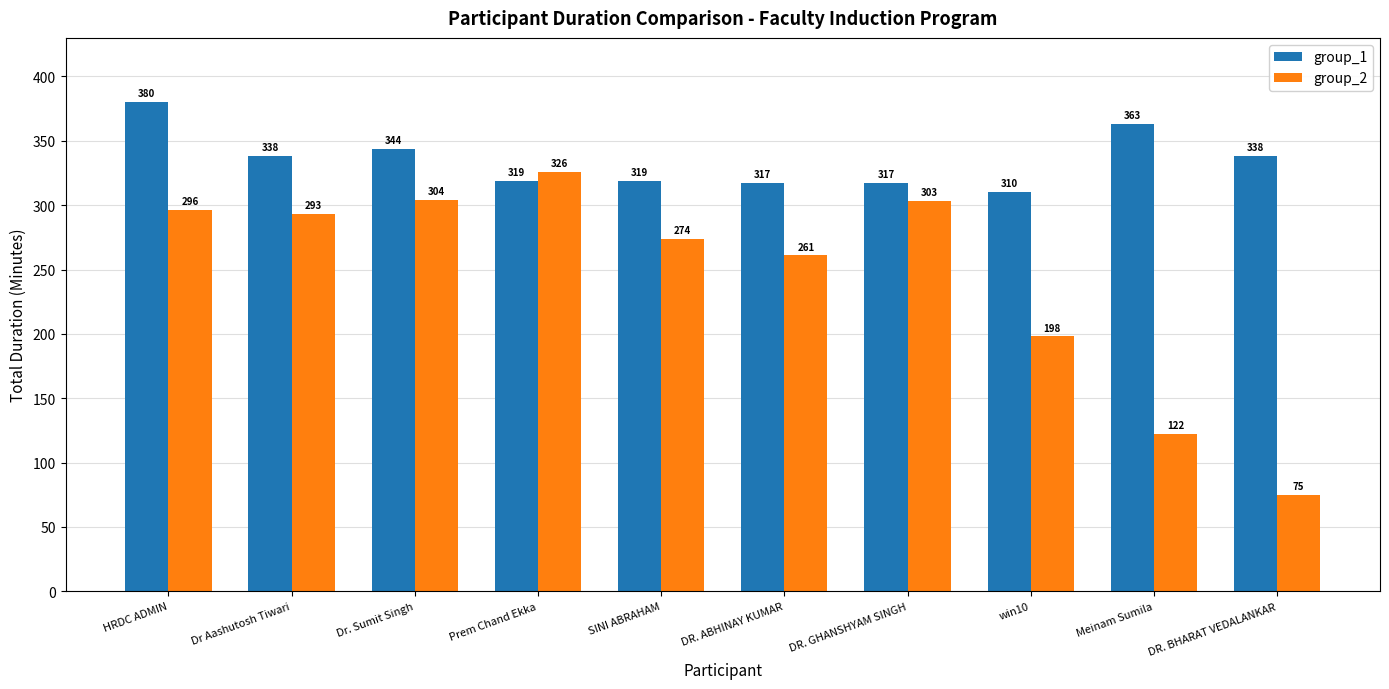

How many groups of bars are there?

10